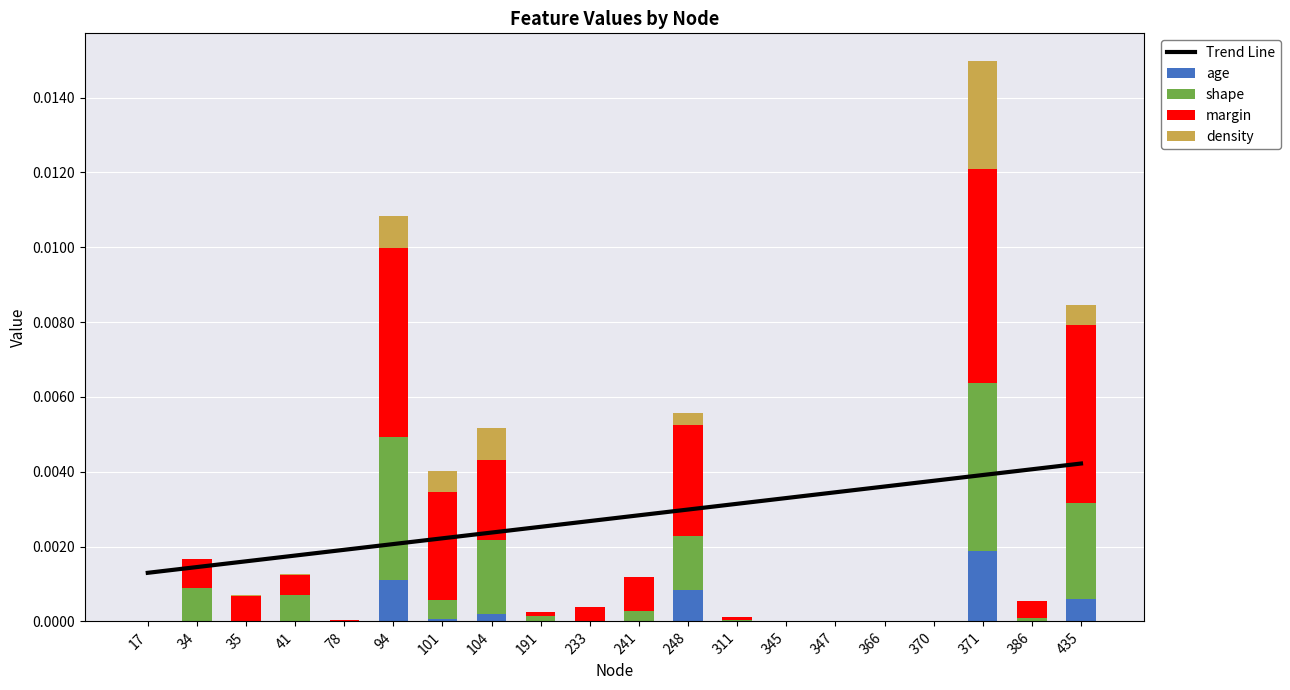

The age series shows 0.0 at 34. True or false?

True